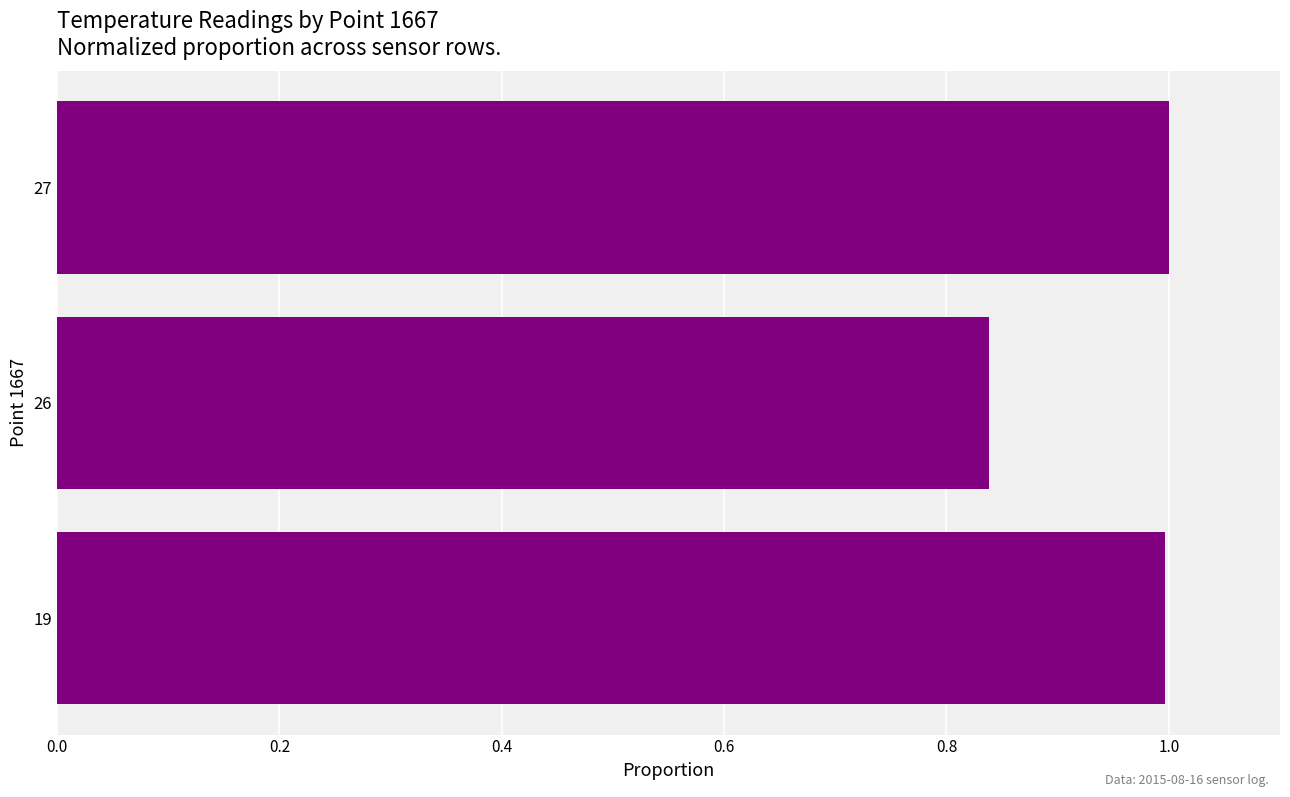

At which label is the value closest to 0?

26